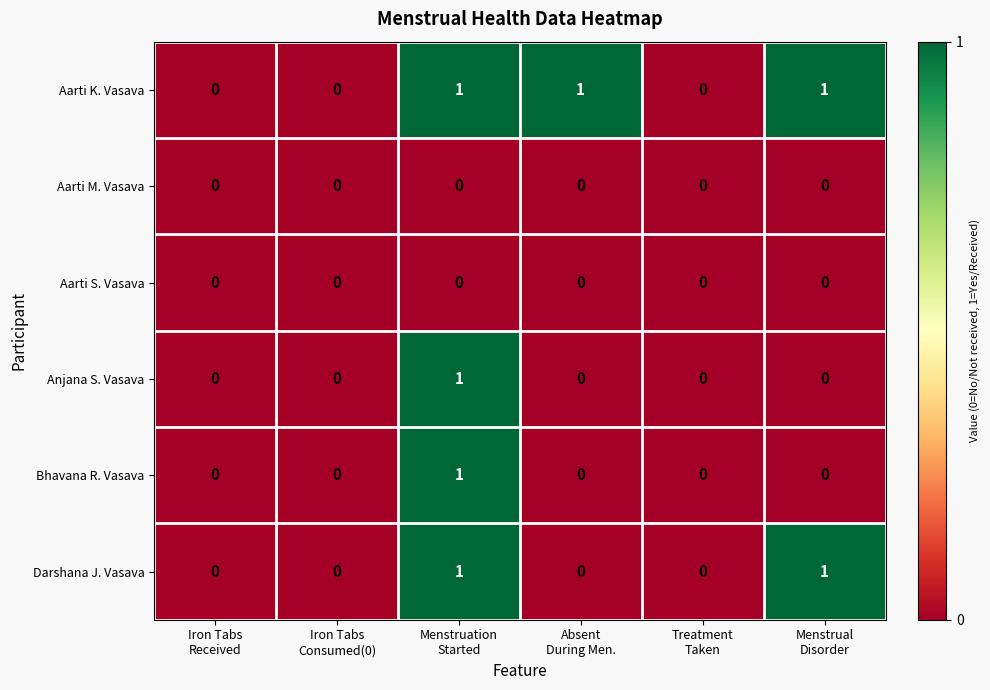

Which series has the largest total across all categories?

Aarti K. Vasava